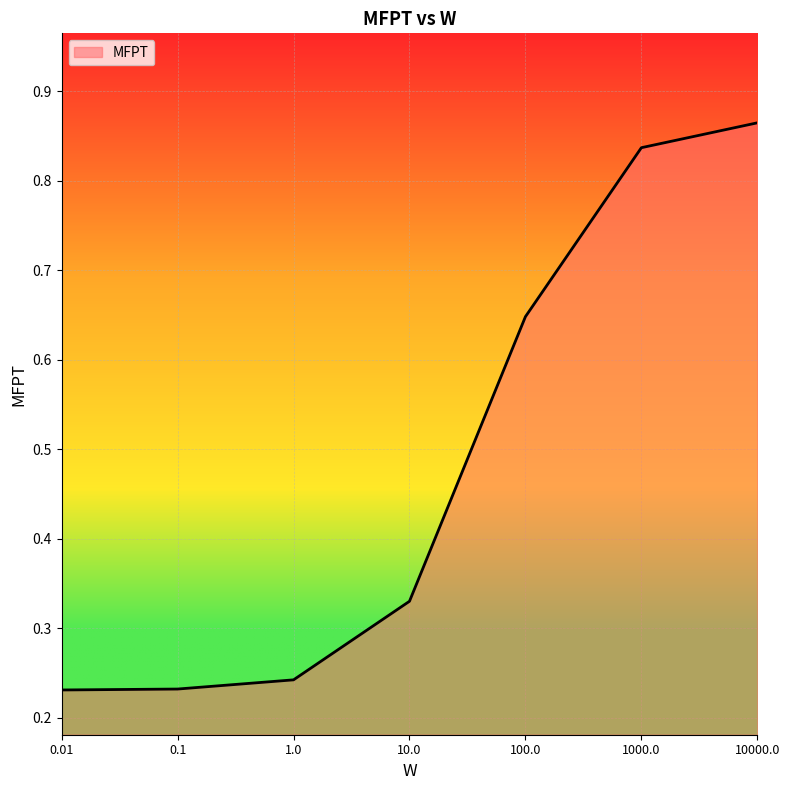

True or false: there are more than 1 points higher than both neighbors.

False